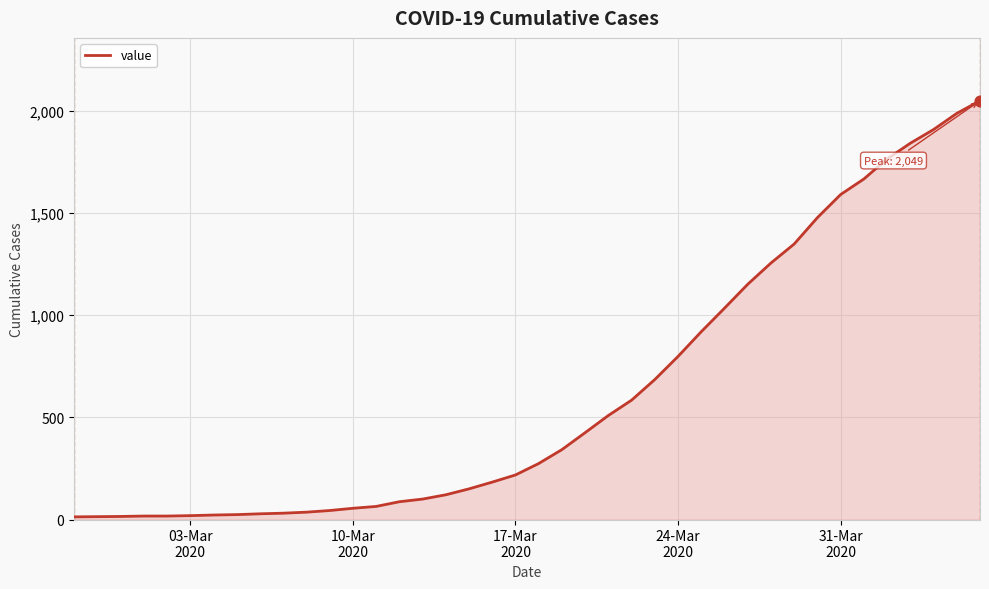

What is the greatest value displayed?

2049